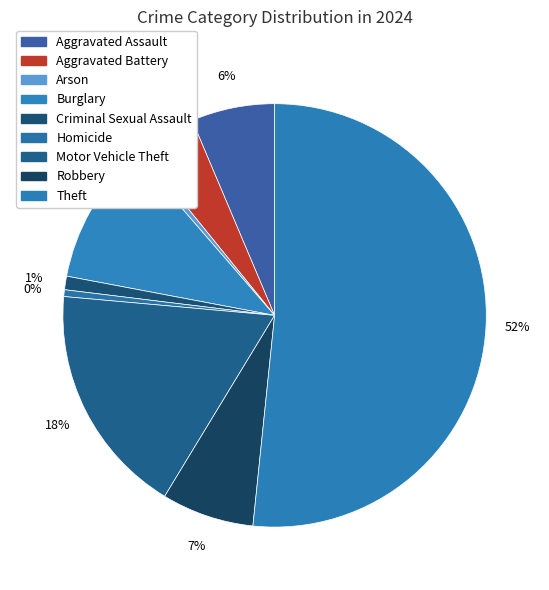

The Theft slice represents 60% of the pie. True or false?

False